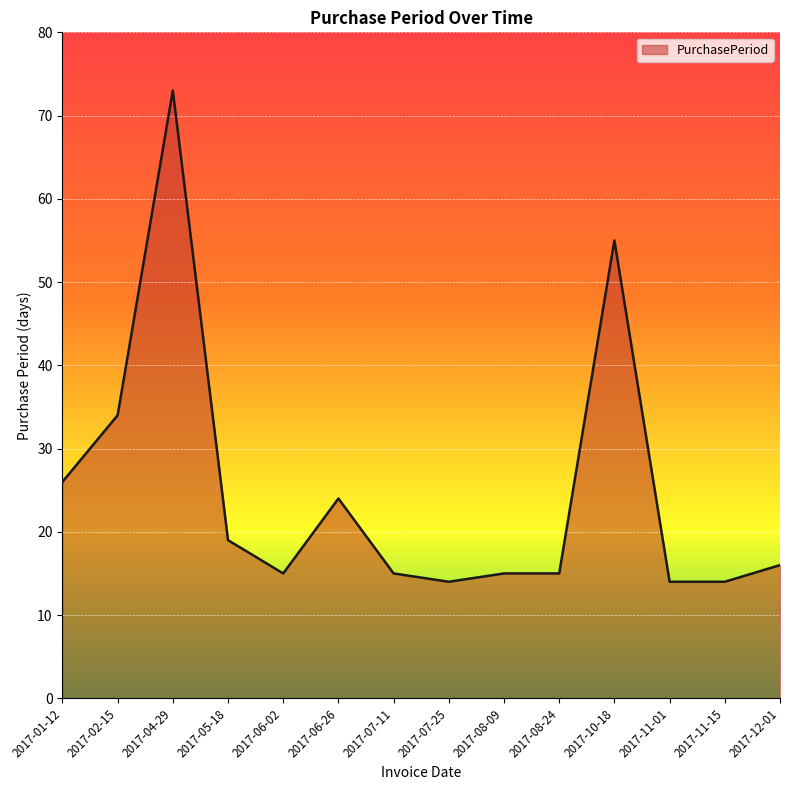

Where does the data first go above 16?

2017-01-12